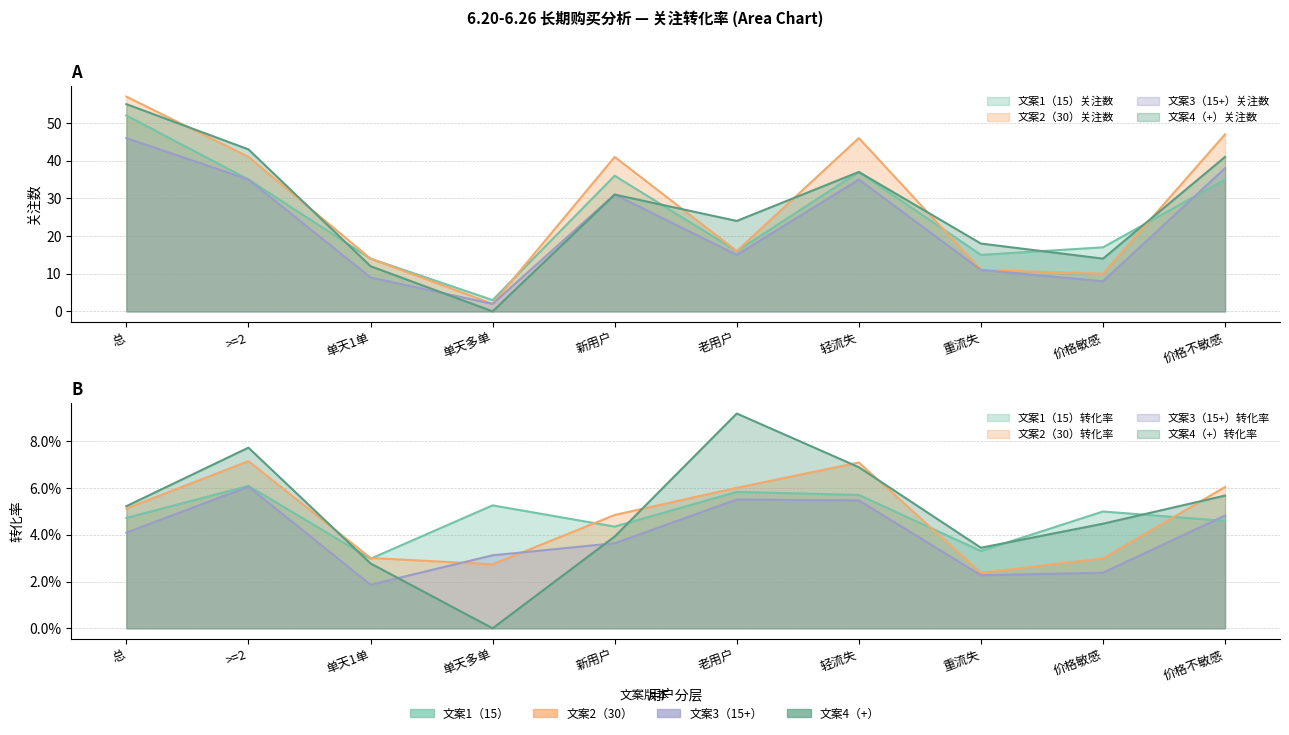

What value does the 文案1（15）关注数 series have at 价格不敏感, to the nearest 5?

35